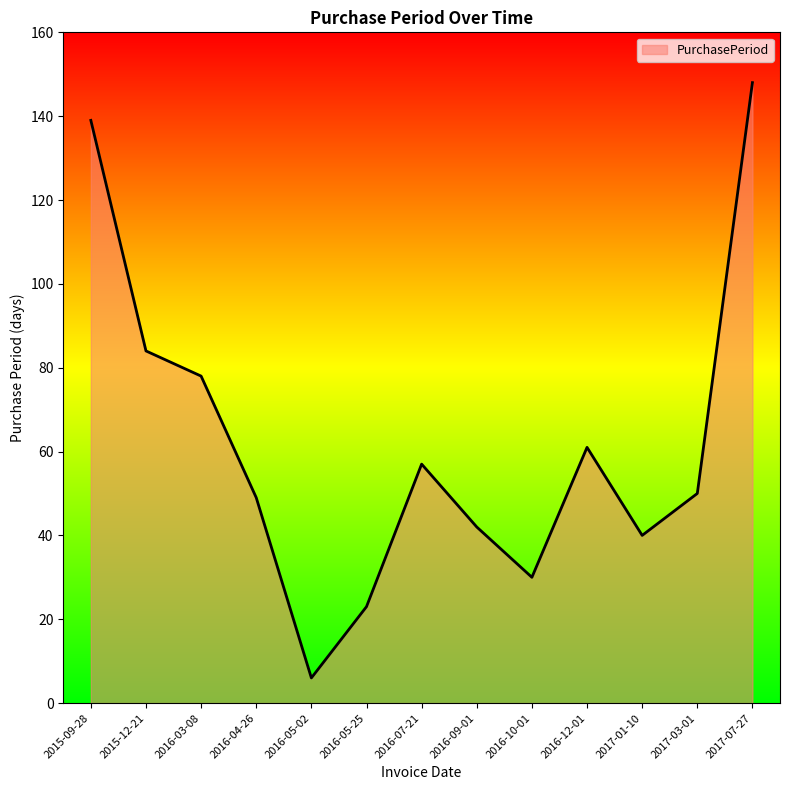

True or false: the data shows 50 at 2017-03-01.

True